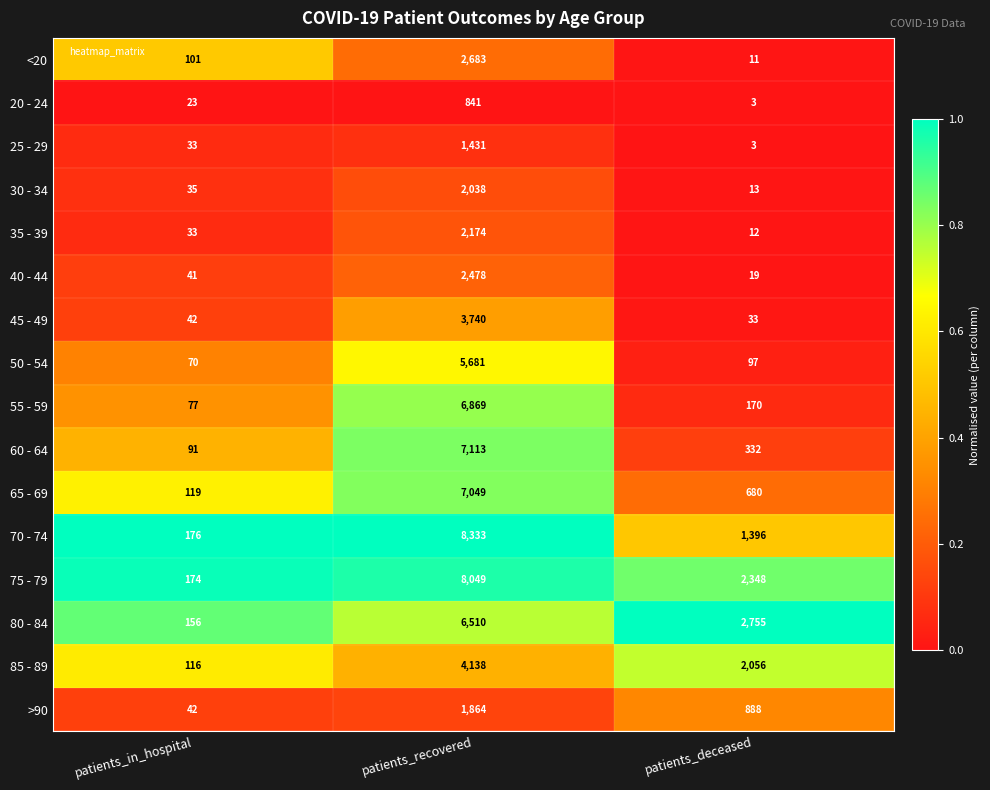

What is the approximate value of 70 - 74 at patients_in_hospital, to the nearest 100?

200